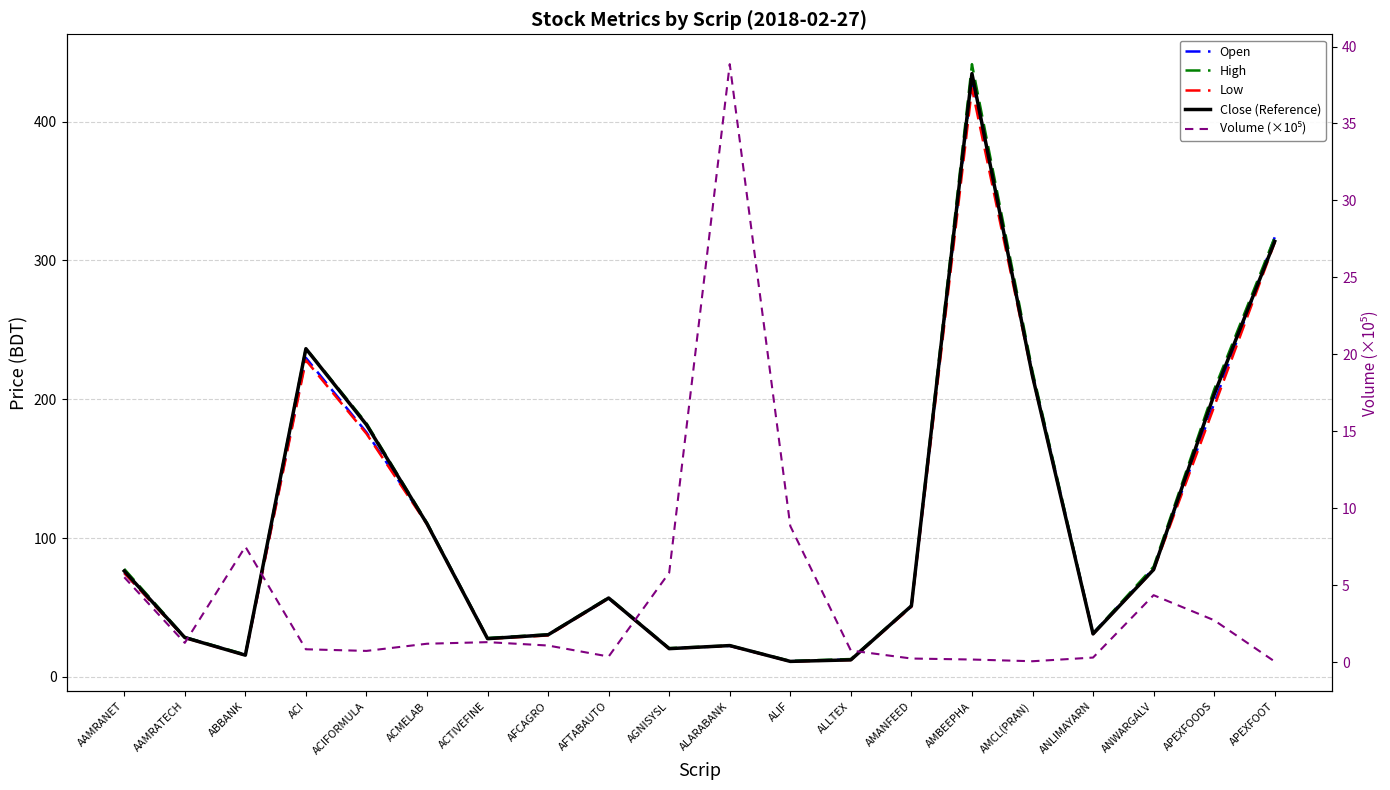

What is the sum of all High values?

2184.6